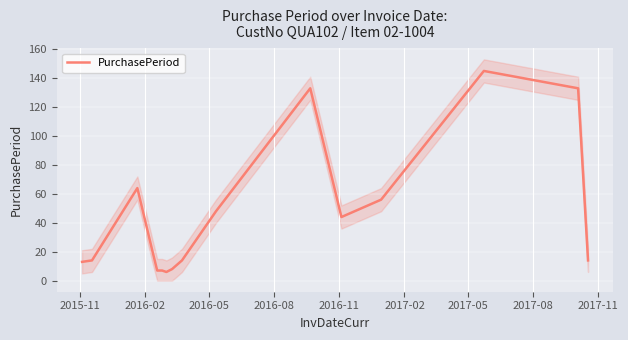

Is it true that the value at 2016-05 is 107?

False